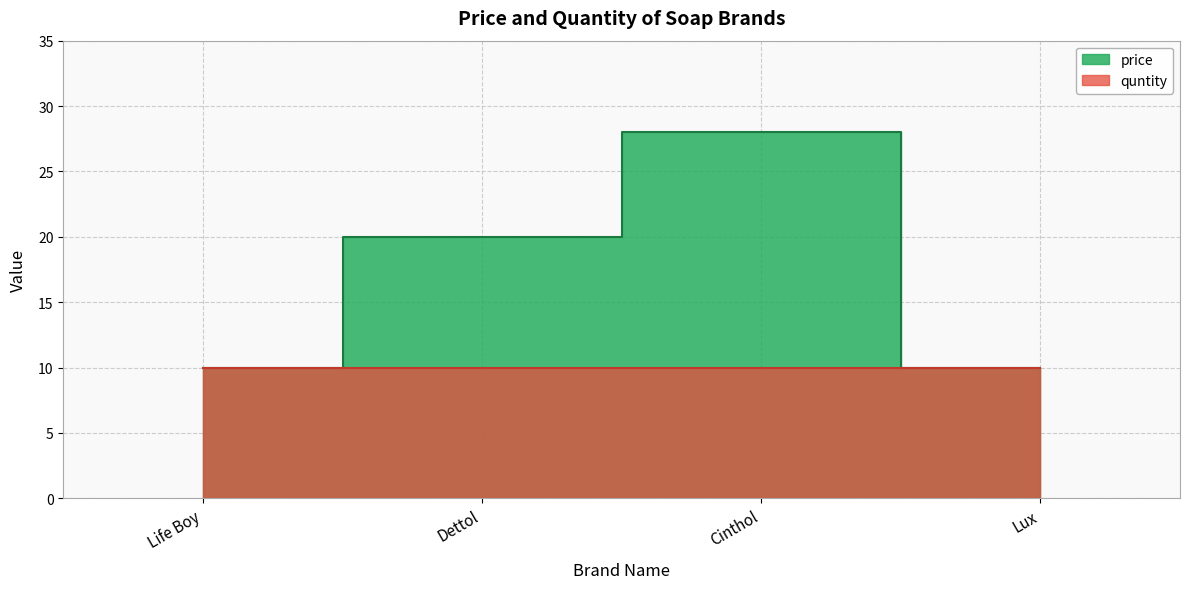

Is it true that the value at Cinthol is 28?

True